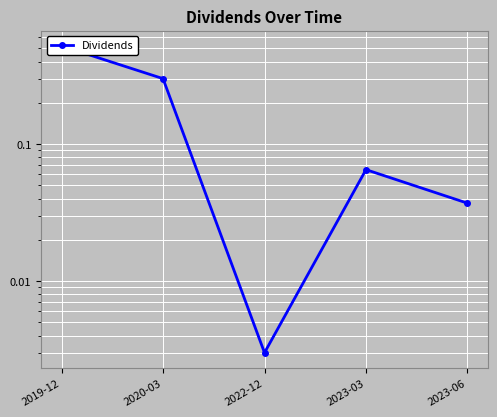

What is the change in value from 2020-03 to 2022-12?

-0.3